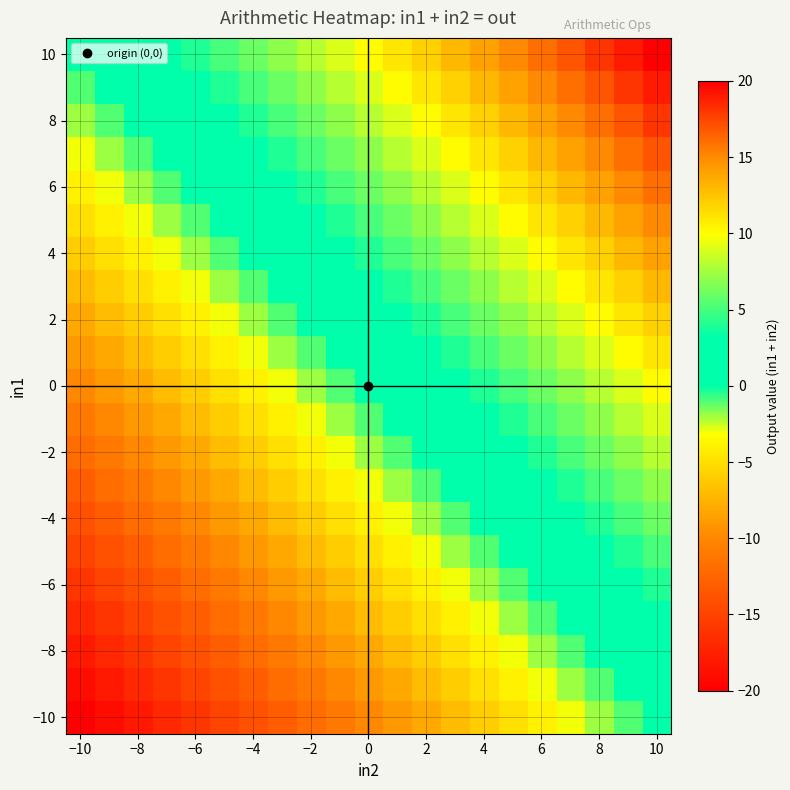

Which label corresponds to the smallest value in the chart?

−10